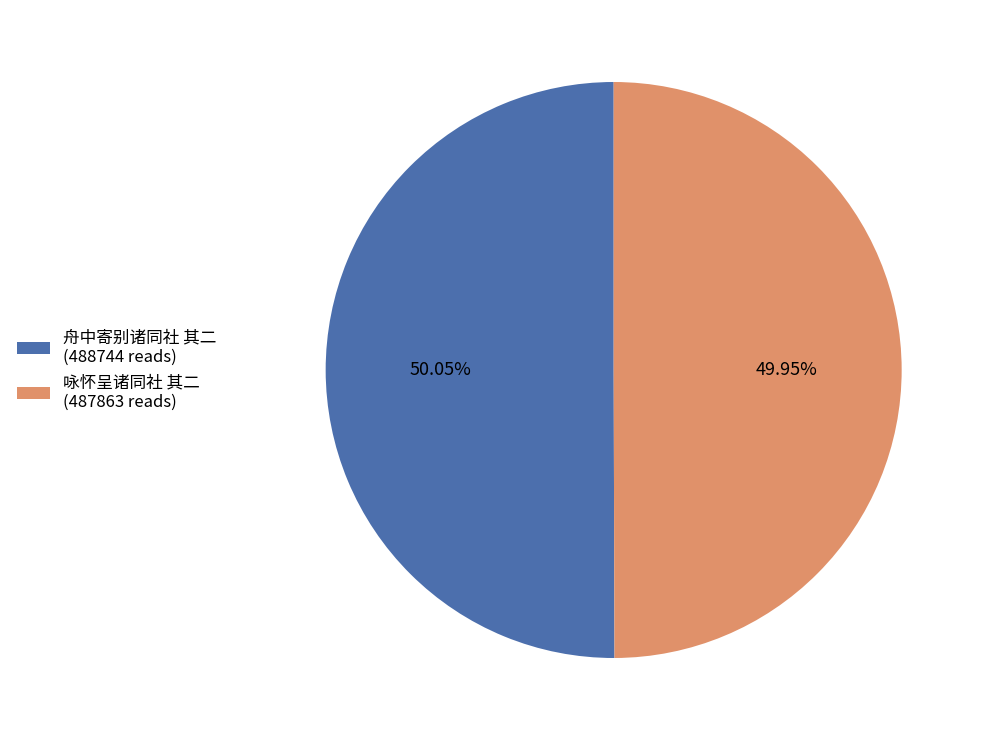

Is it true that 咏怀呈诸同社 其二 is 50% of the pie?

True